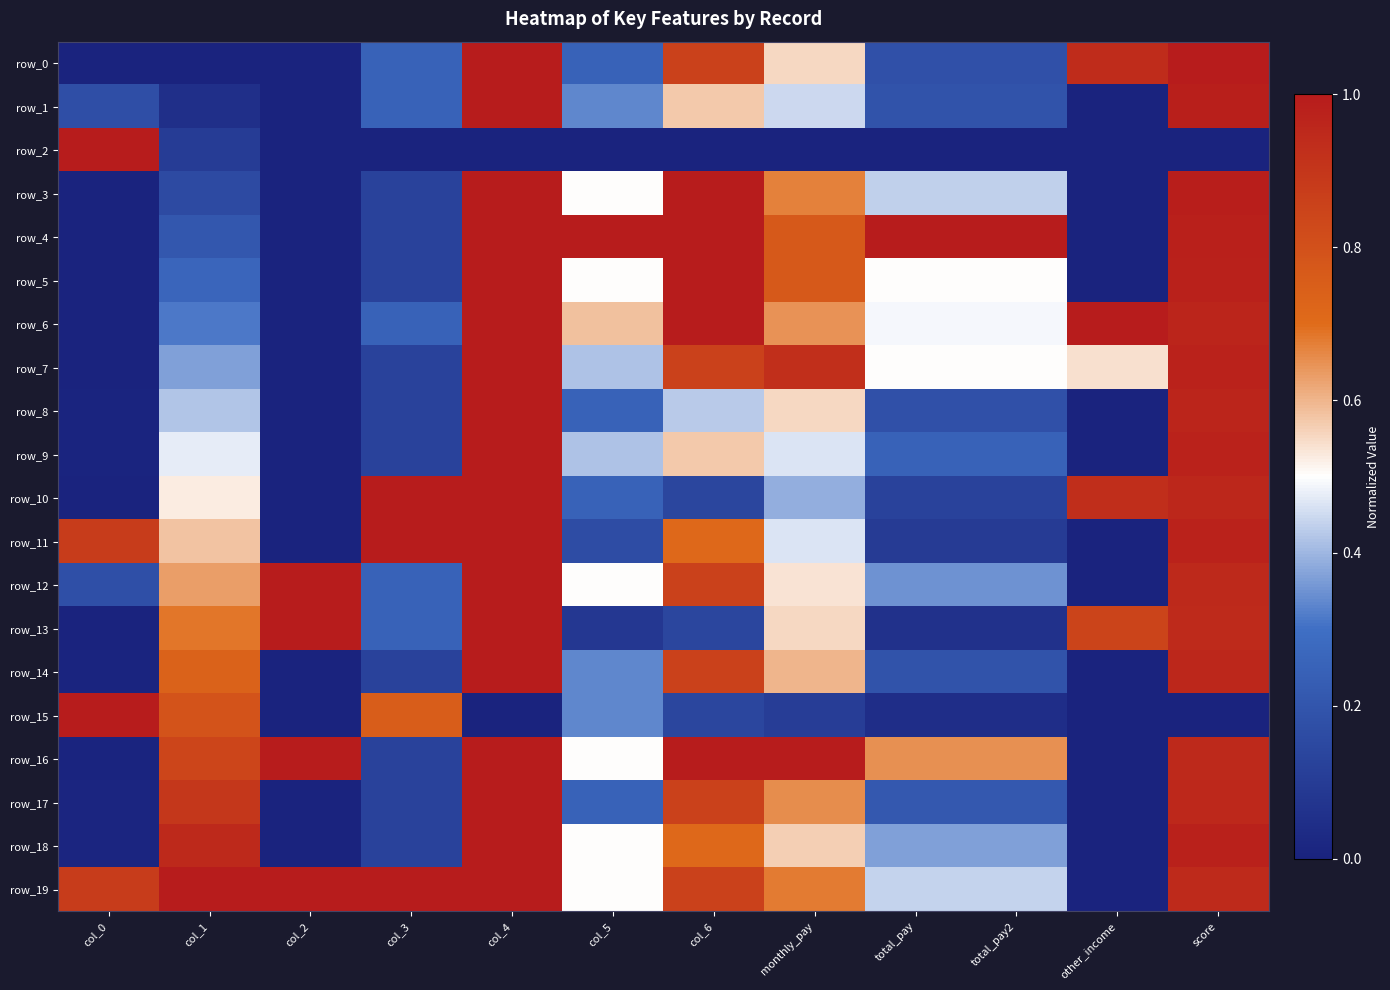

Which series has the largest total across all categories?

row_19